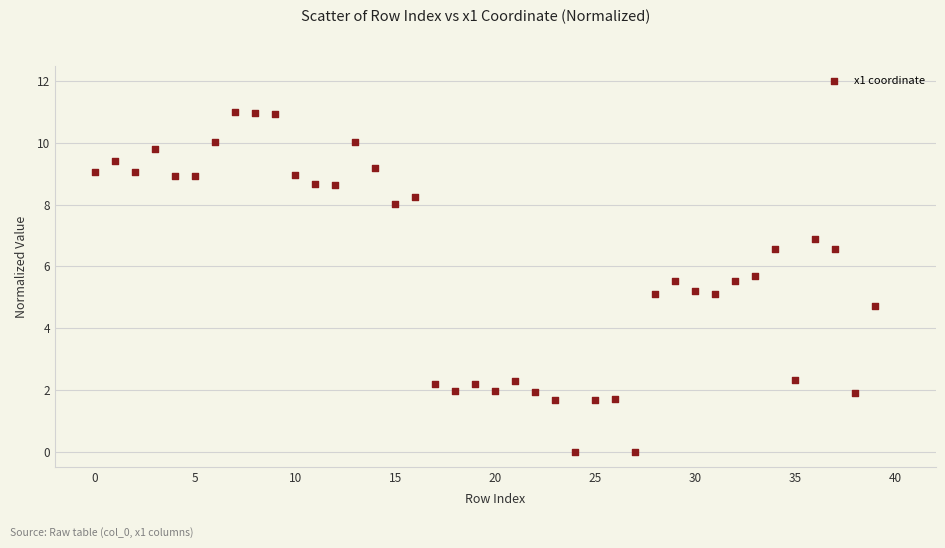

What is the range of Y values (max minus min)?

11.0